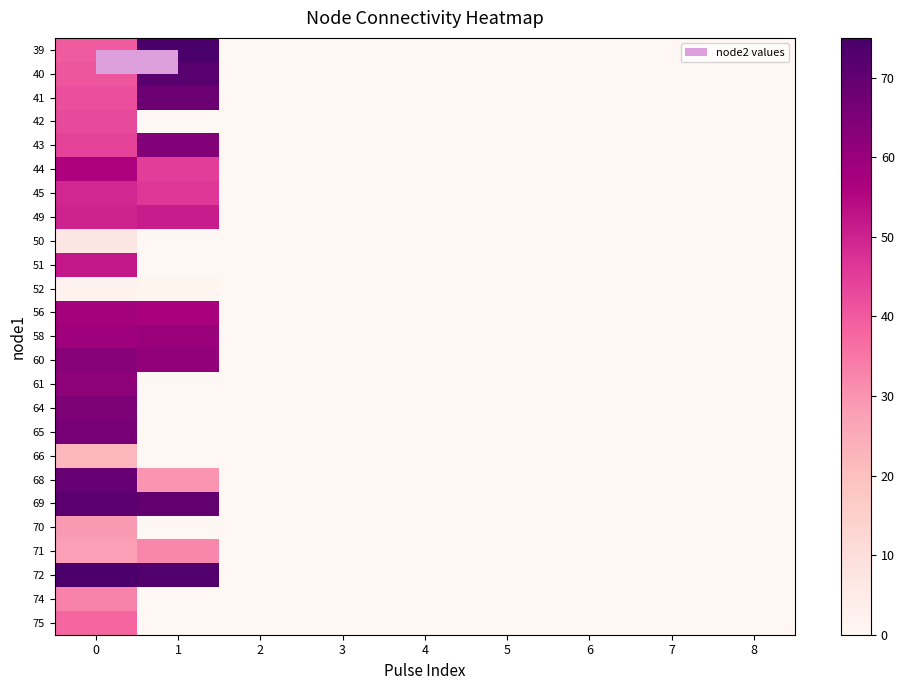

Between 3 and 5, which is larger?

3